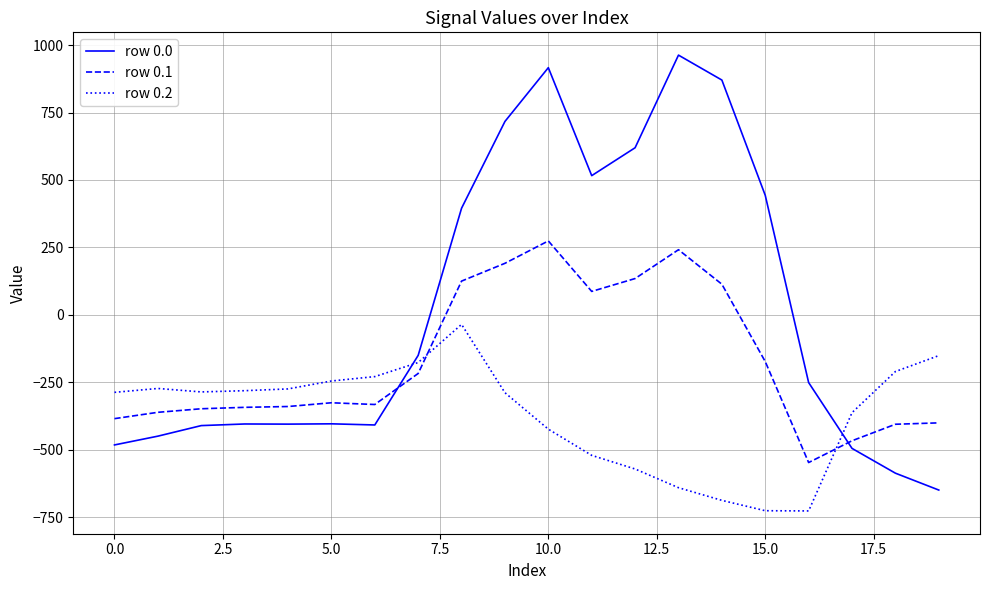

What is the difference between the maximum and minimum values in the row 0.0 series?

1611.9